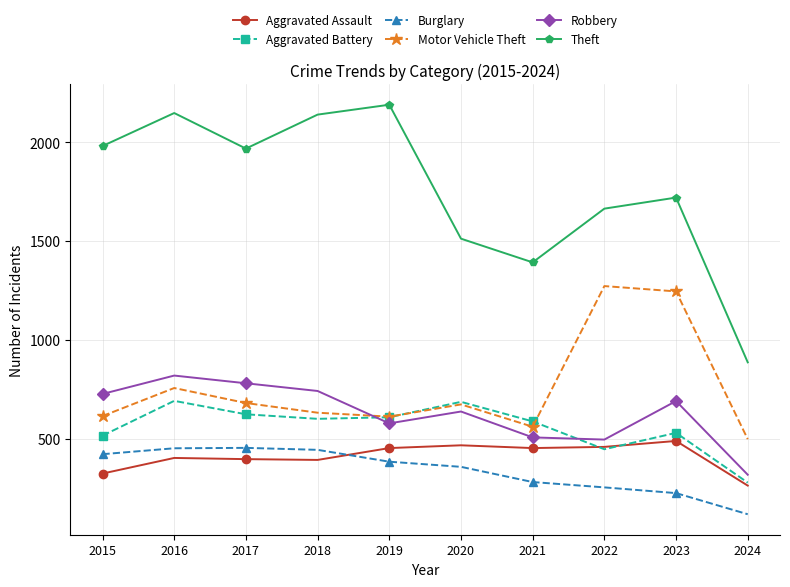

True or false: Aggravated Assault and Theft intersect in this chart.

False